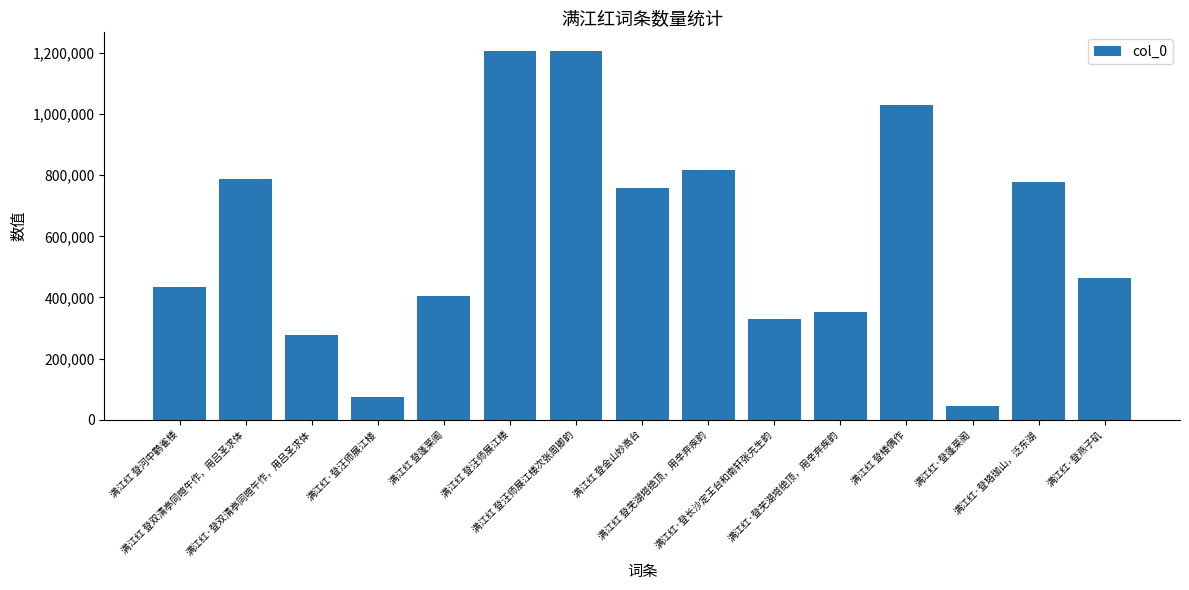

Is it true that the value at 满江红 登蓬莱阁 is 405563?

True